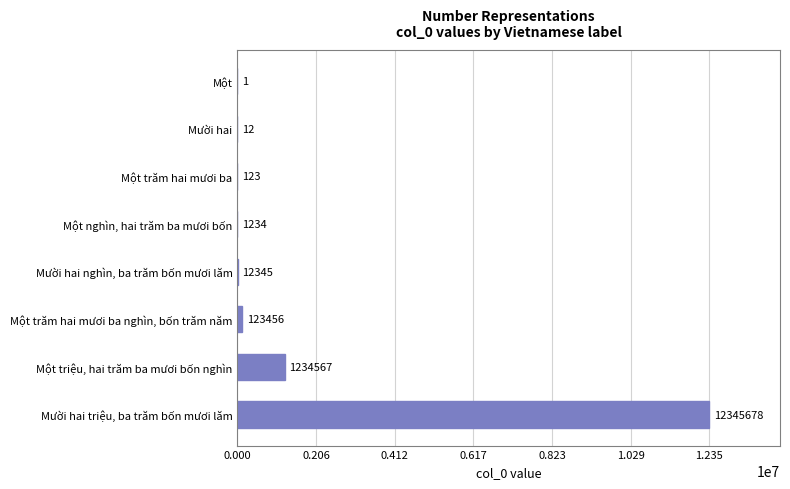

What is the change in value from Một trăm hai mươi ba to Một trăm hai mươi ba nghìn, bốn trăm năm?

+123333